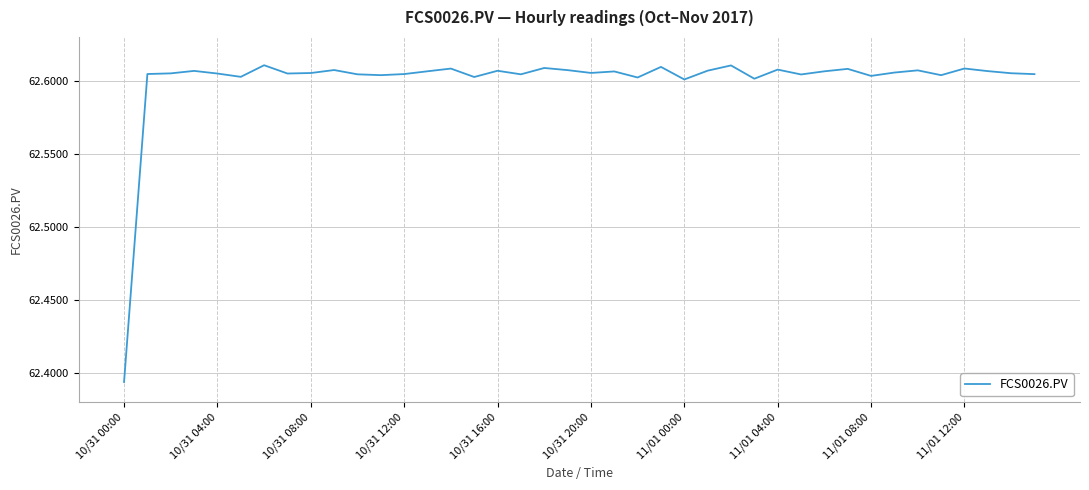

What is the minimum value shown in the chart?

62.4